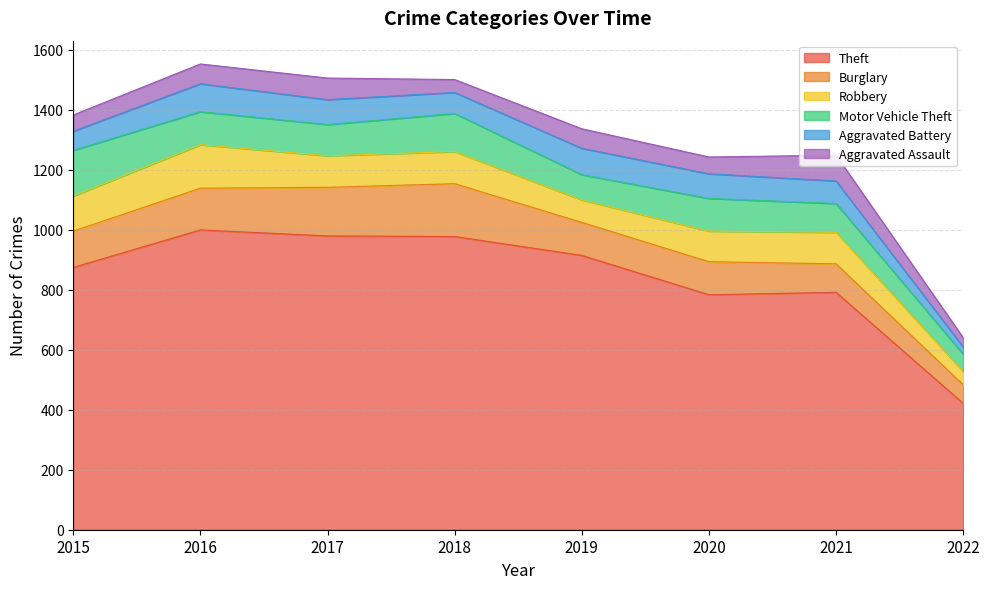

True or false: Aggravated Battery and Theft cross at least once.

False